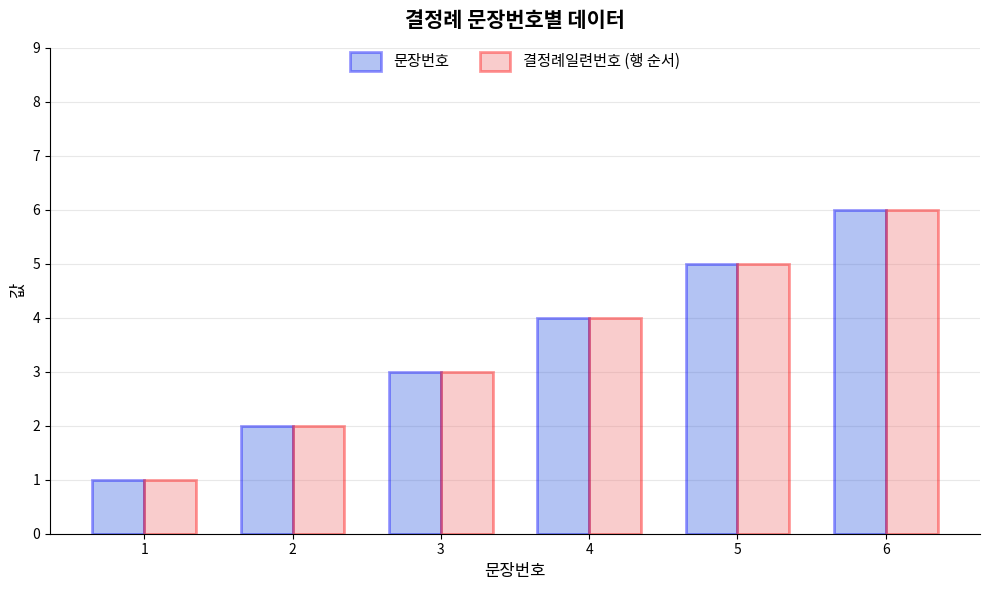

Is it true that 문장번호 equals 1 at 3?

False